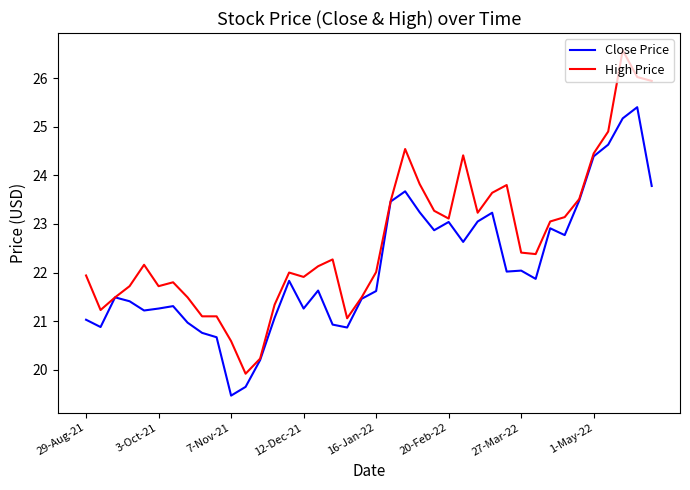

Which series has the largest range (max minus min)?

High Price